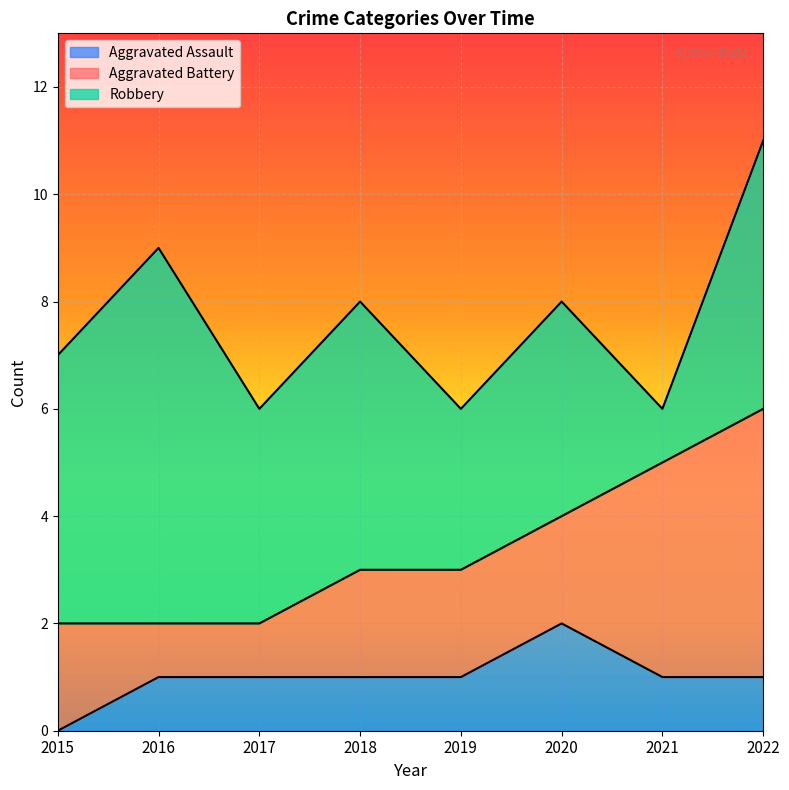

True or false: Aggravated Battery has a value of 1 at 2020.

False